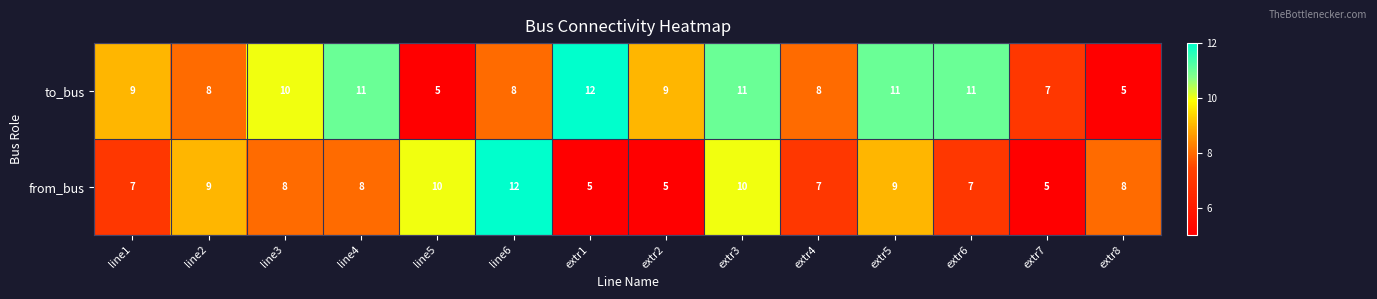

Where does the from_bus series first go above 8?

line2